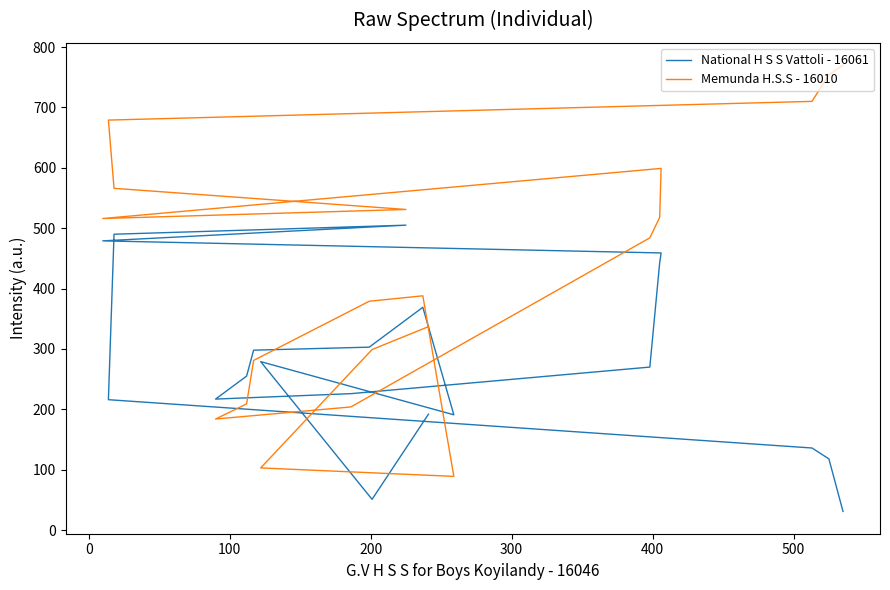

What is the spread (max minus min) of values at 500?

37